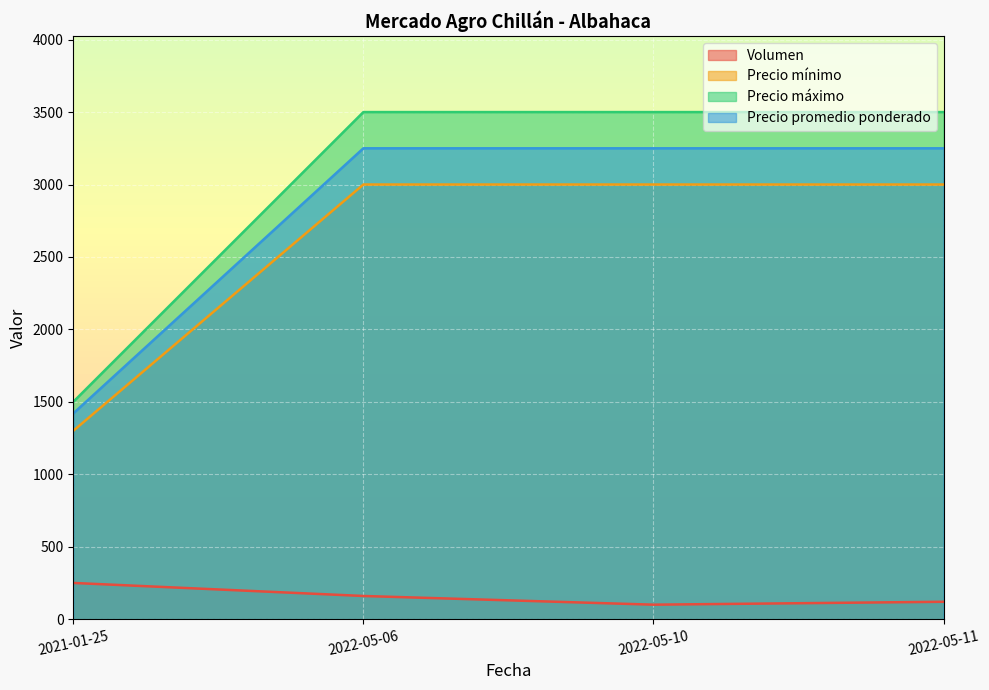

Is the value of Volumen at 2022-05-11 greater than the value of Precio máximo at 2022-05-10?

No